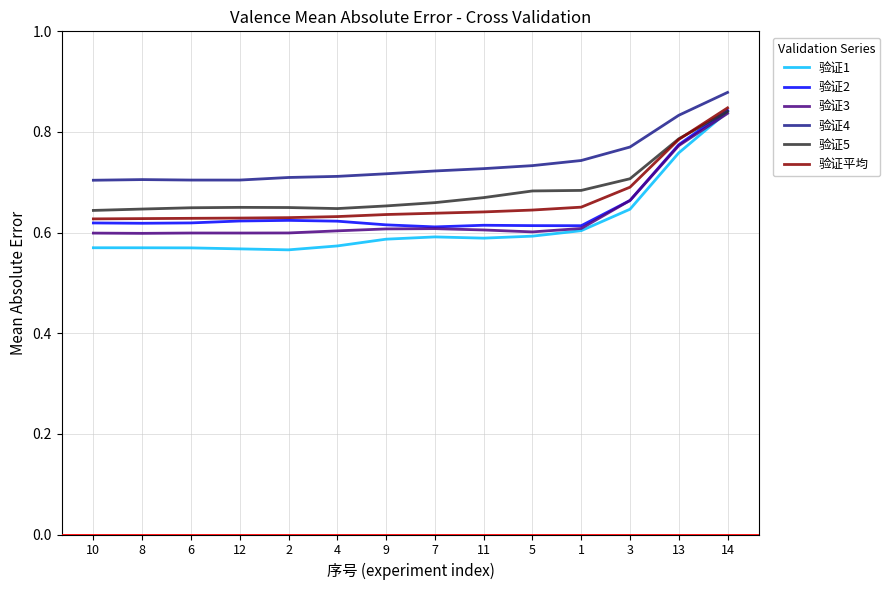

What is the difference between the maximum and minimum values in the 验证2 series?

0.2